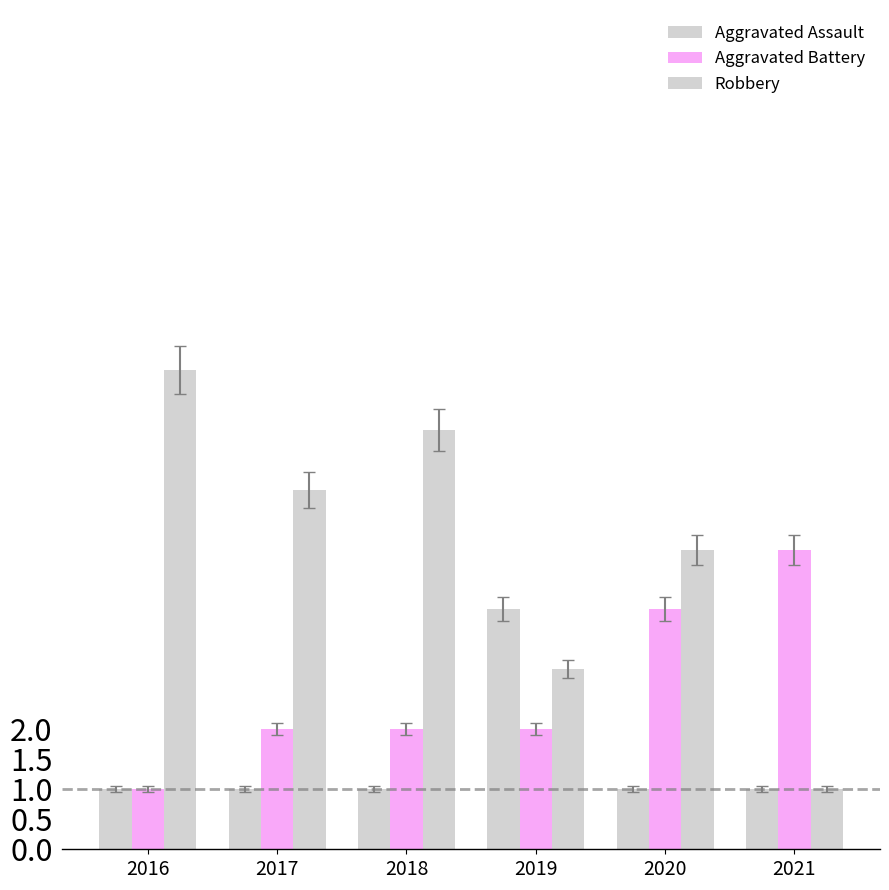

How many bars are there in total?

18